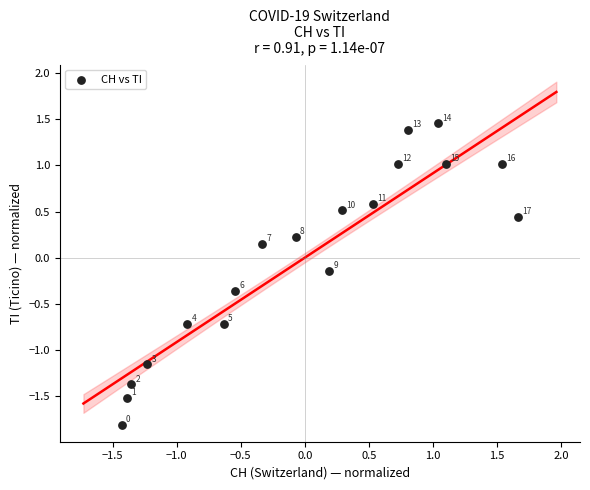

What is the range of X values (max minus min)?

3.1